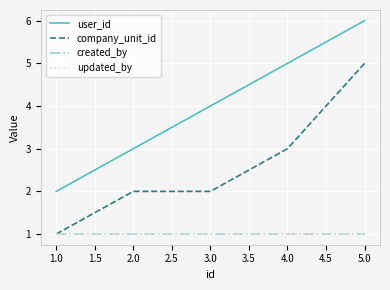

Is this an area chart (filled region under the line)?

No